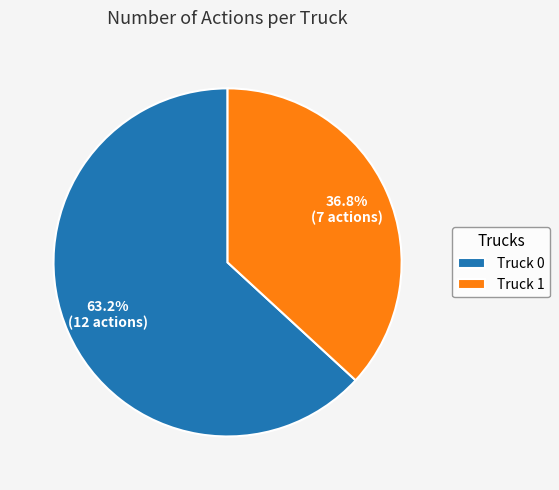

To the nearest percent, what is the combined percentage of Truck 1 and Truck 0?

100%